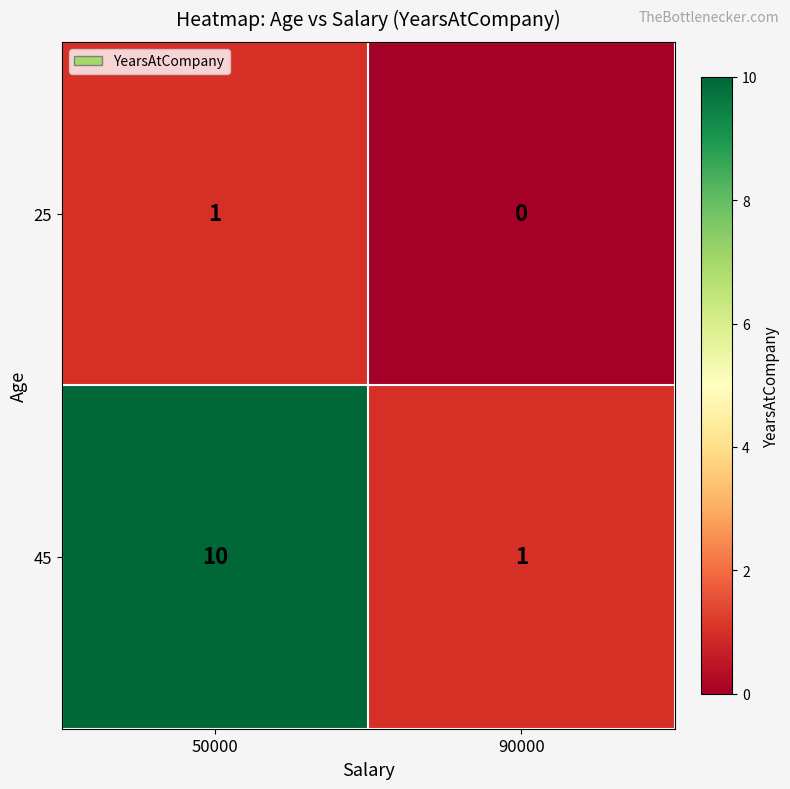

Reading left to right, extract all data points from this chart.

25: 50000=1	90000=0
45: 50000=10	90000=1